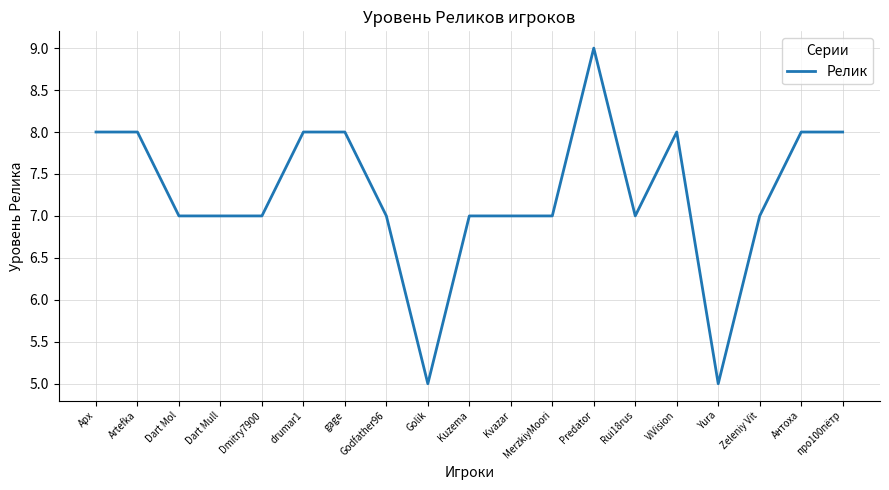

The value at ViVision is 12. True or false?

False